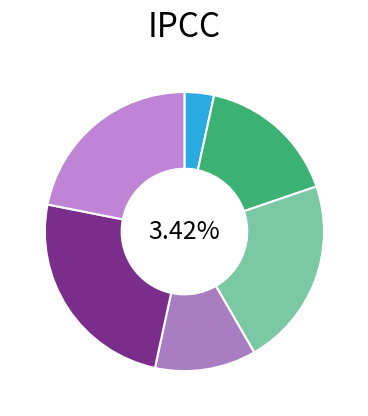

How many slices are in this pie chart?

6